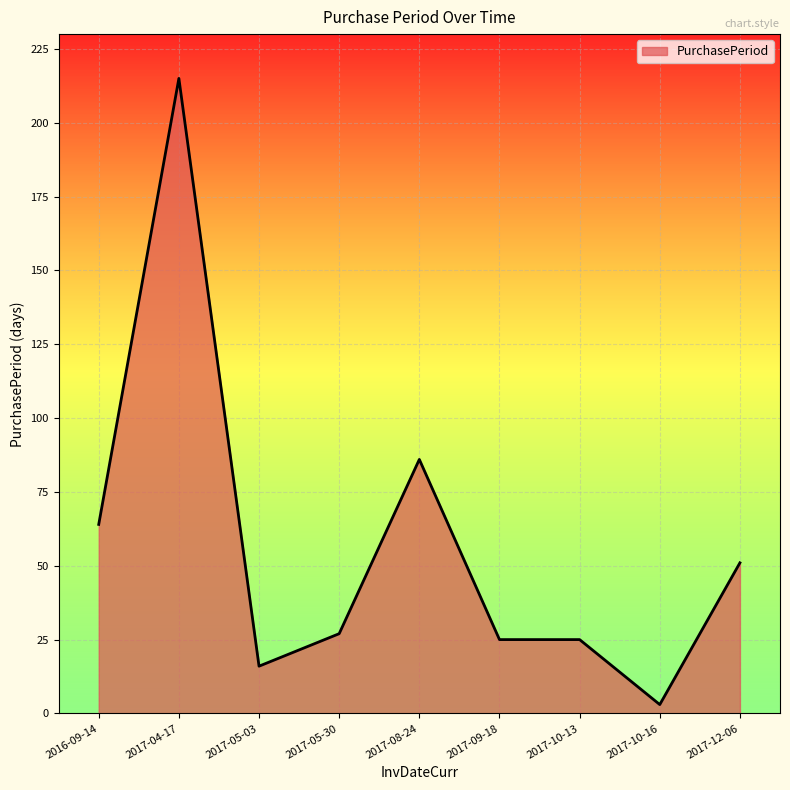

What is the sum of the values at 2017-09-18 and 2017-10-16?

28